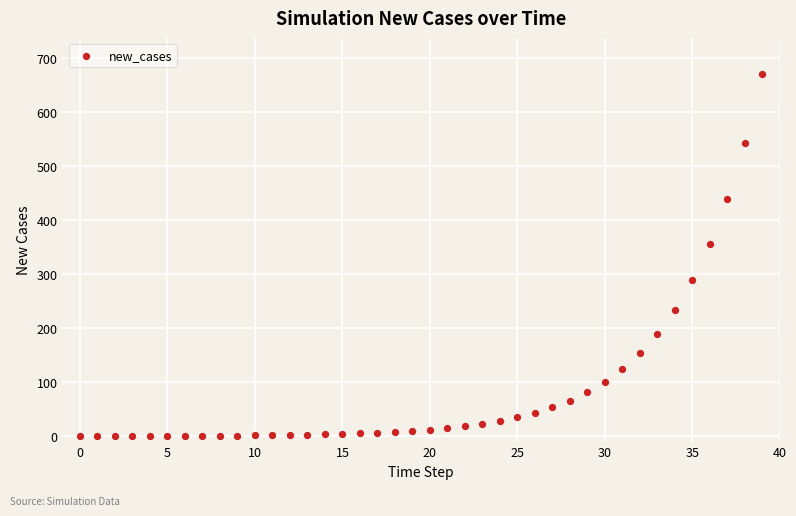

What is the range of Y values (max minus min)?

670.0